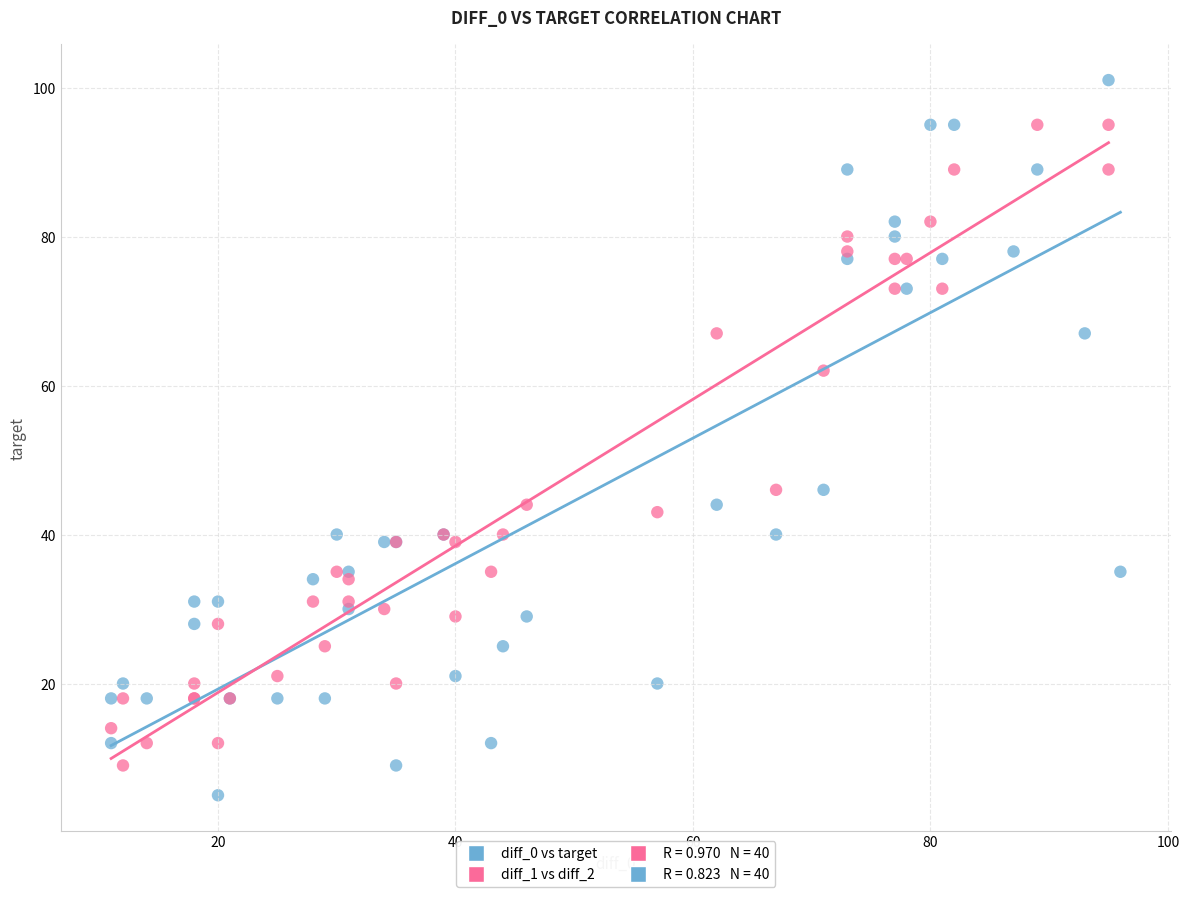

Which series has the largest Y range (max minus min)?

diff_0 vs target